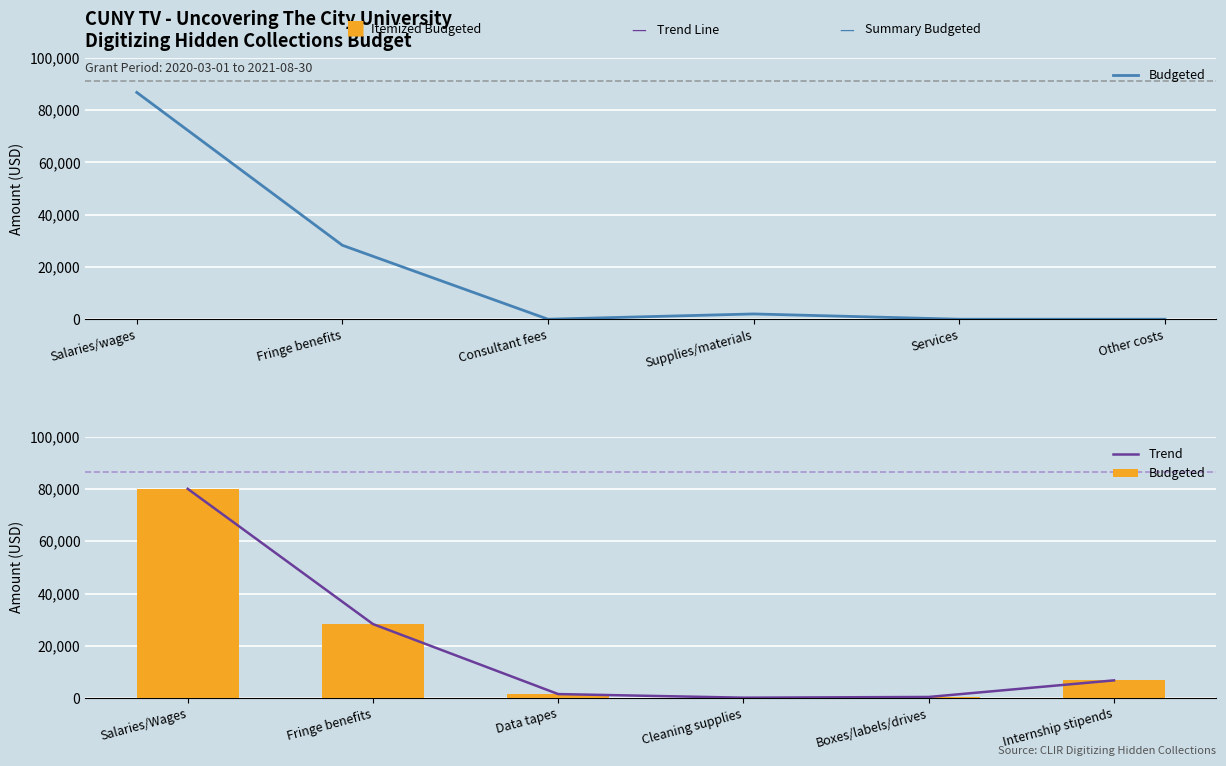

What is the value of the Budgeted bar at the 5th from the left?

400.0